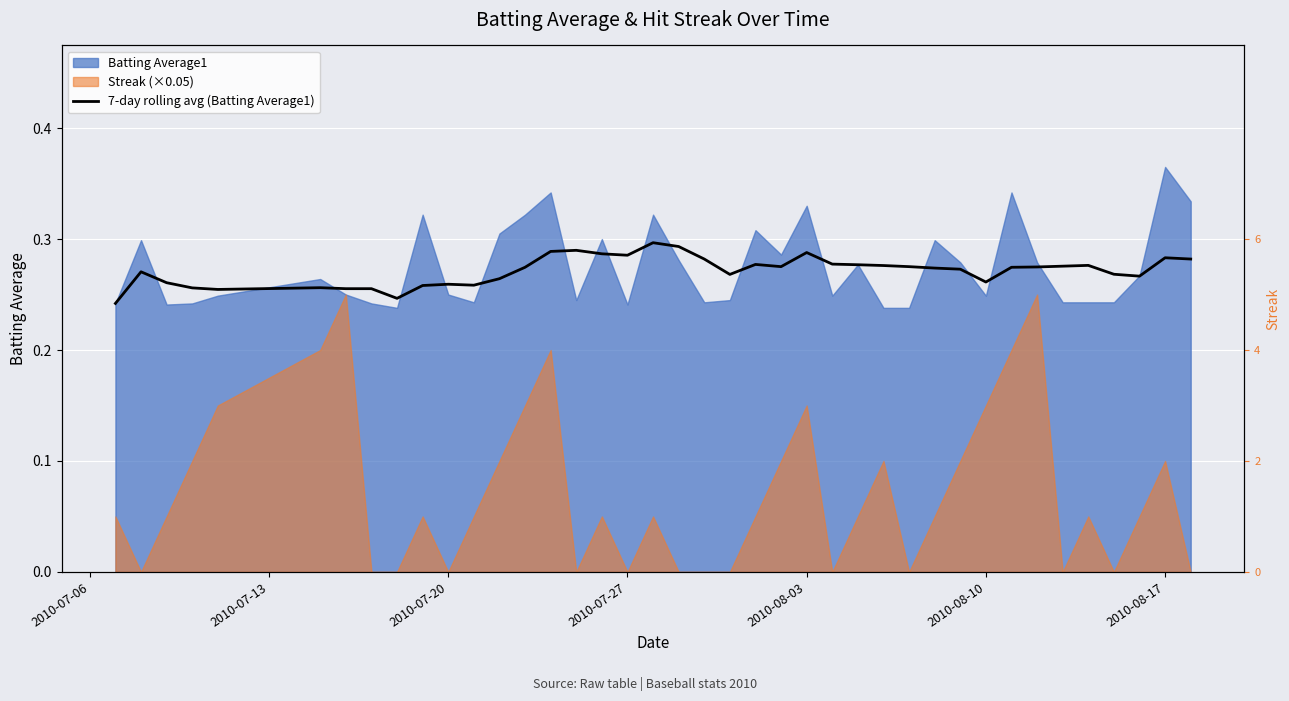

How many lines are shown in the chart?

1